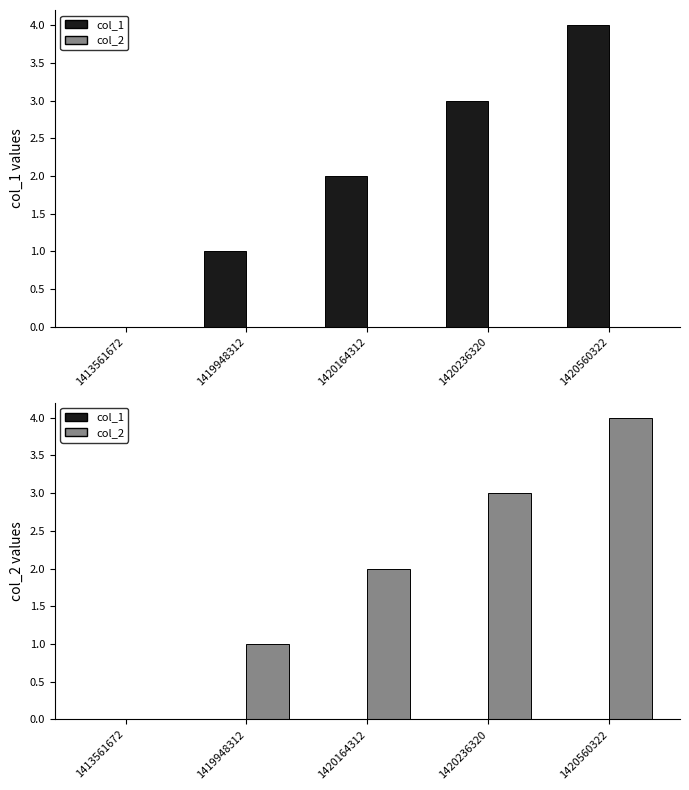

Is the value of col_1 at 1420164312 greater than the value of col_2 at 1420236320?

No